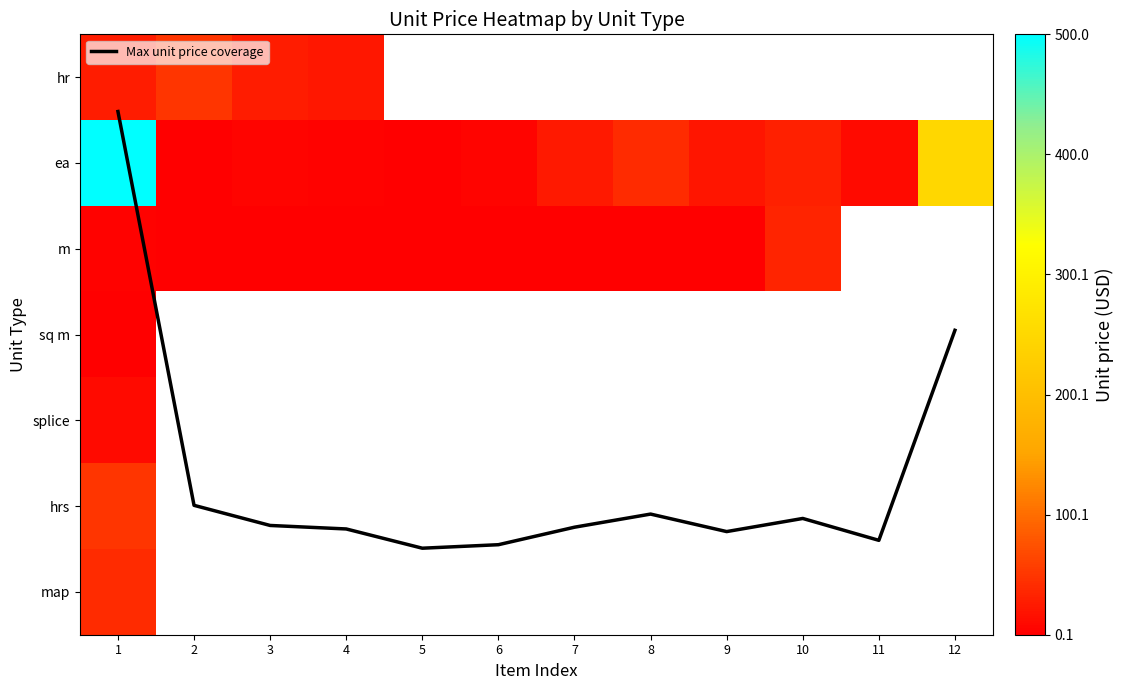

What is the average value of the Max unit price coverage series?

5.2